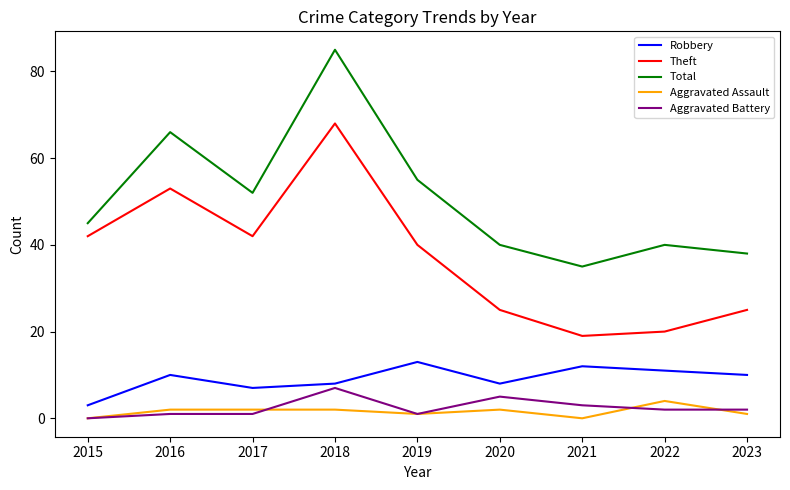

What is the difference between the second highest and minimum values in the Aggravated Assault series?

2